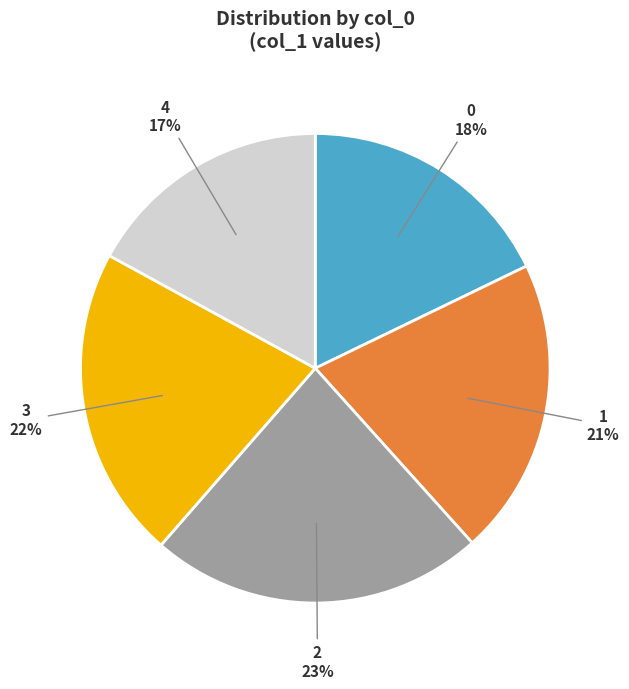

Is there any slice that represents more than half of the pie?

No